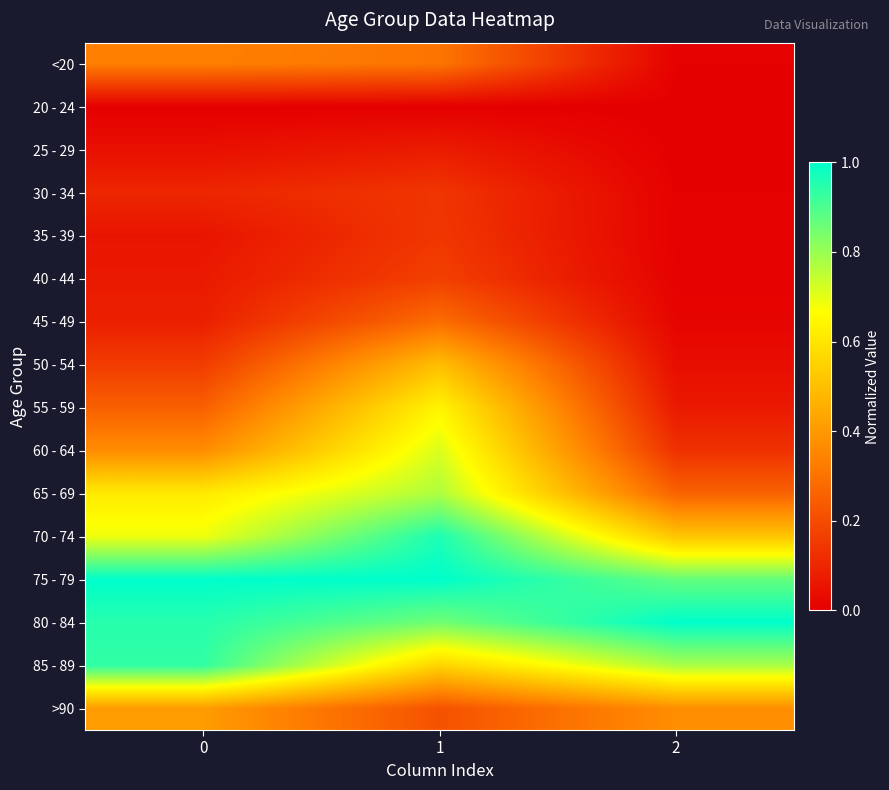

Between 0 and 2, which series saw the biggest shift?

65 - 69